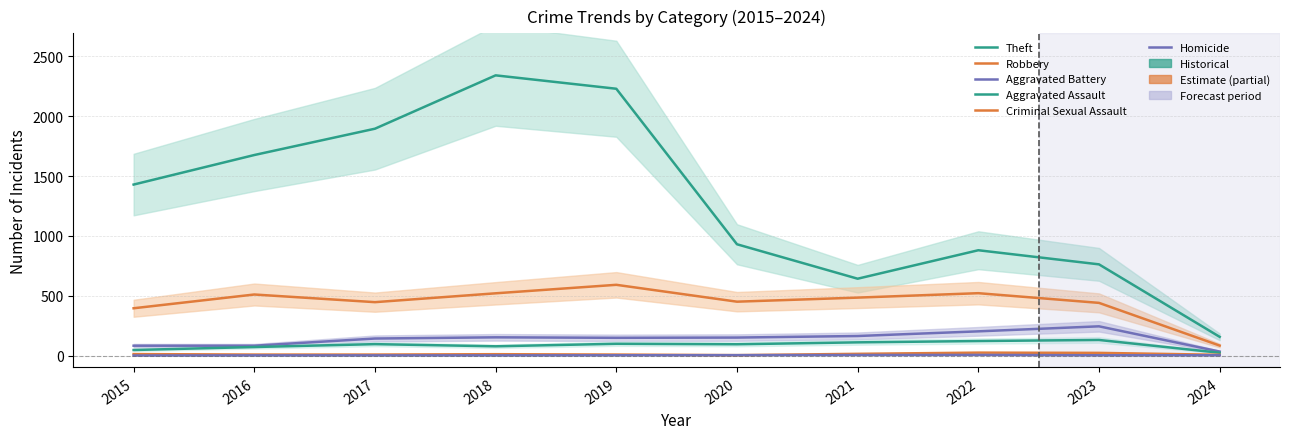

What is the value of the Criminal Sexual Assault point at the 5th from the left?

8